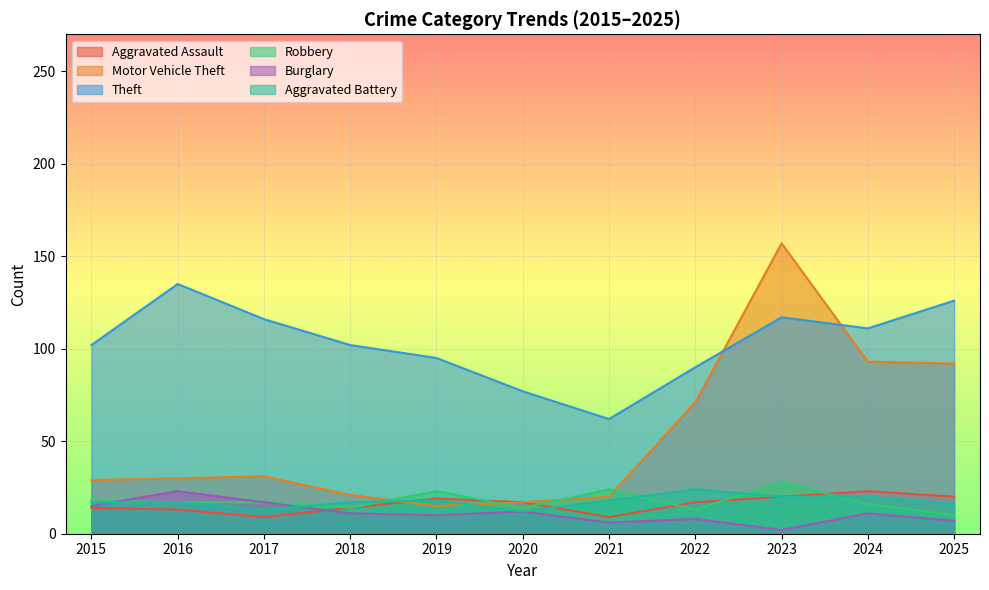

What is the sum of all Aggravated Assault values?

175